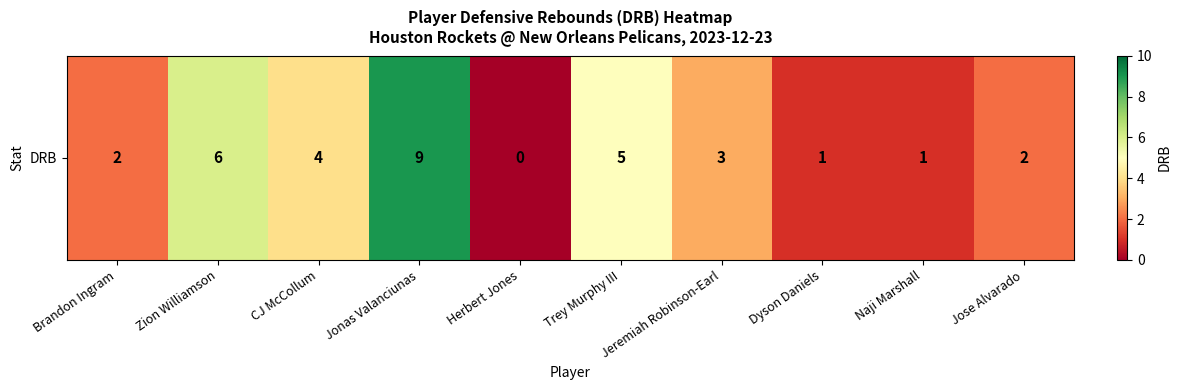

What is the sum of all values?

33